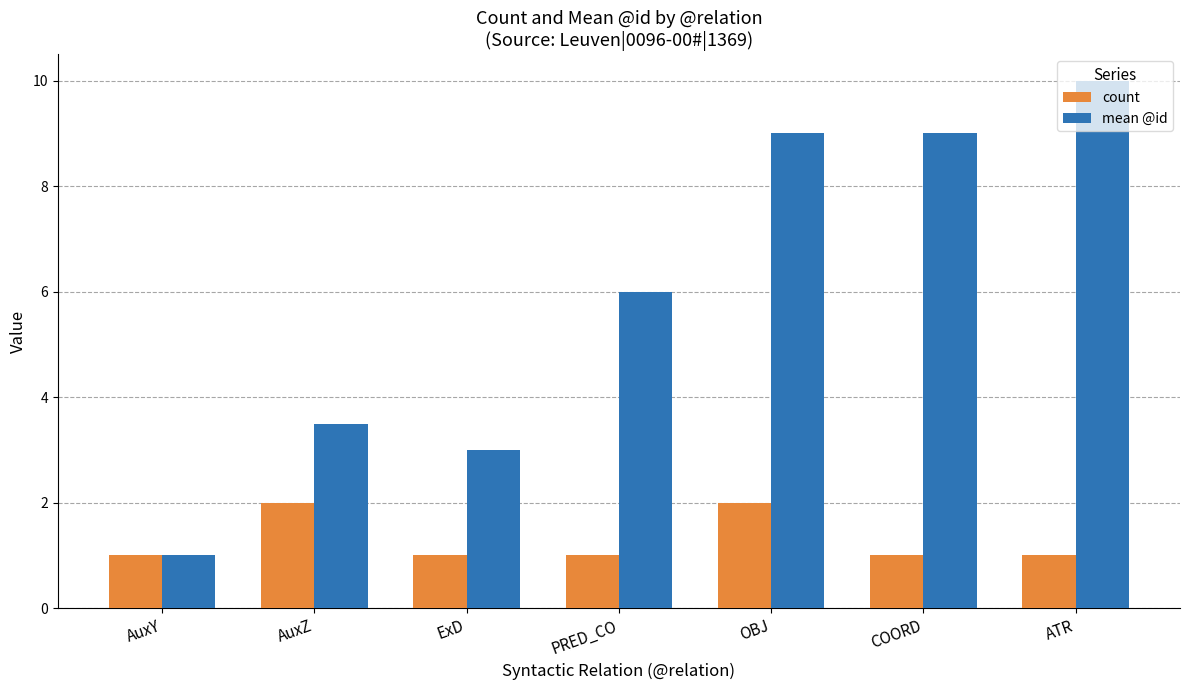

What is the label of the 3rd bar from the left?

ExD